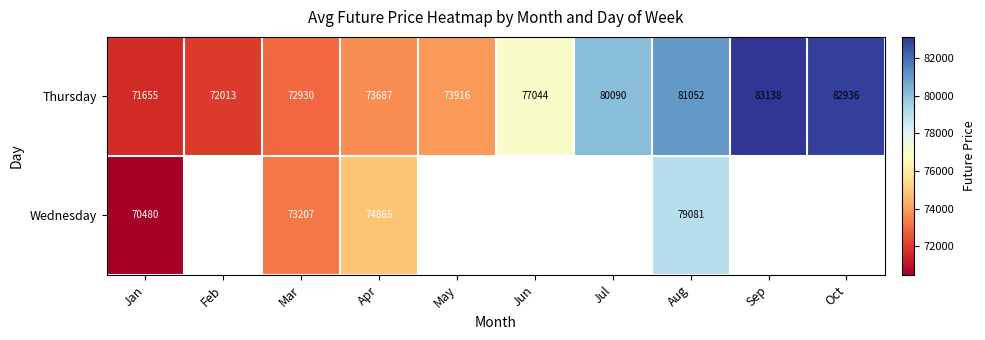

List the labels in order of Thursday value, largest first.

Sep, Oct, Aug, Jul, Jun, May, Apr, Mar, Feb, Jan